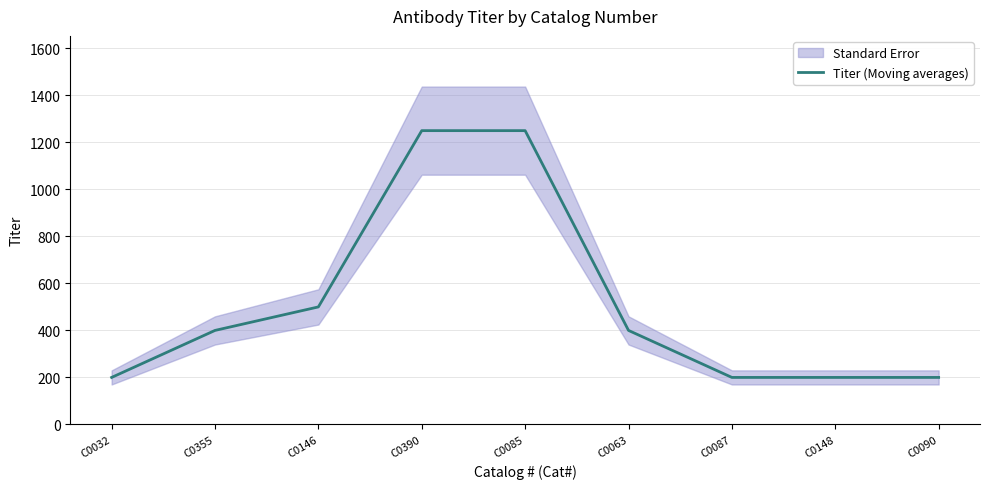

What position from the left is C0032?

1